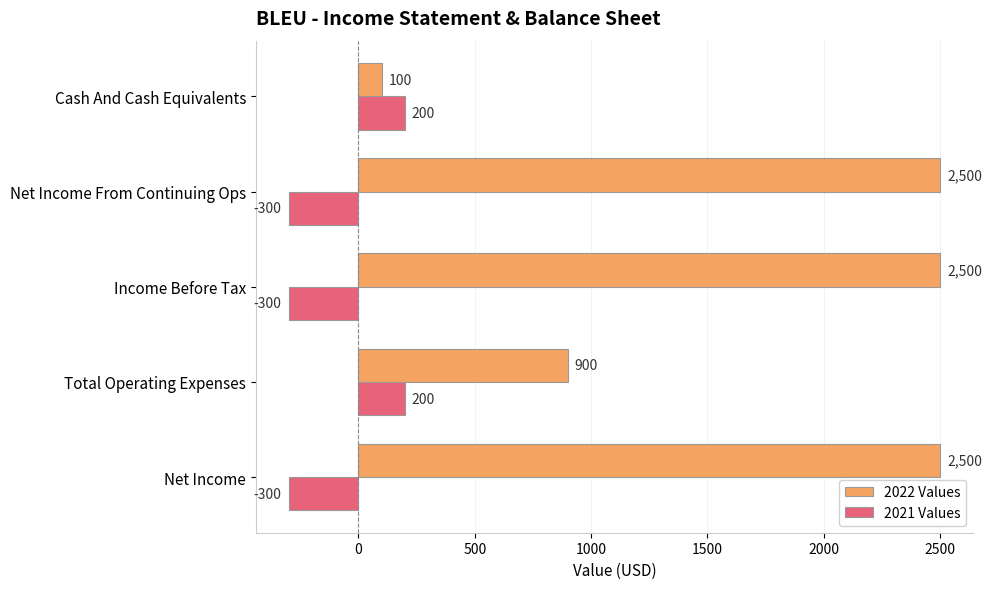

Rank the series by their average value, from highest to lowest.

2022 Values, 2021 Values